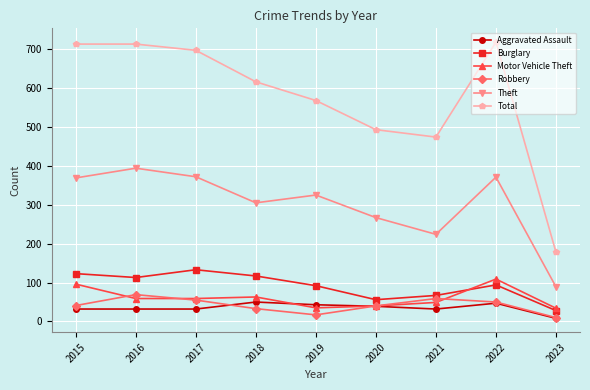

True or false: Robbery and Theft intersect in this chart.

False